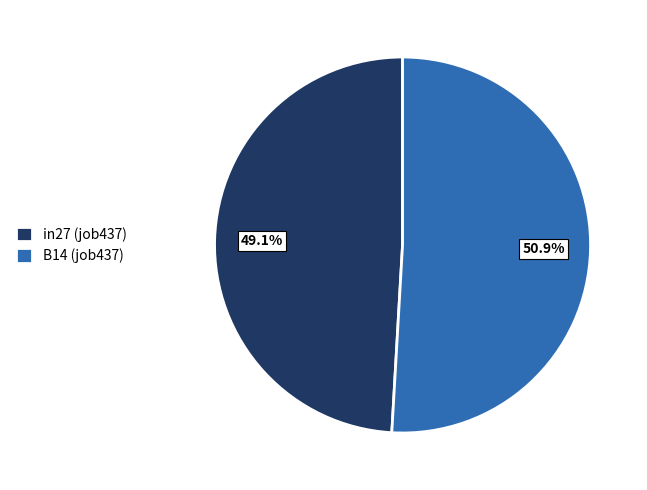

What percentage do B14 (job437) and in27 (job437) together represent?

100.0%